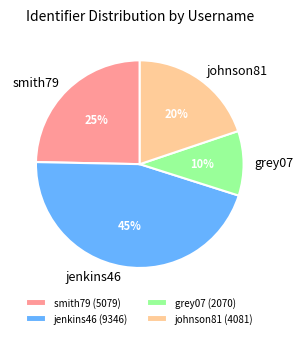

Which category has the smallest portion of the pie?

grey07